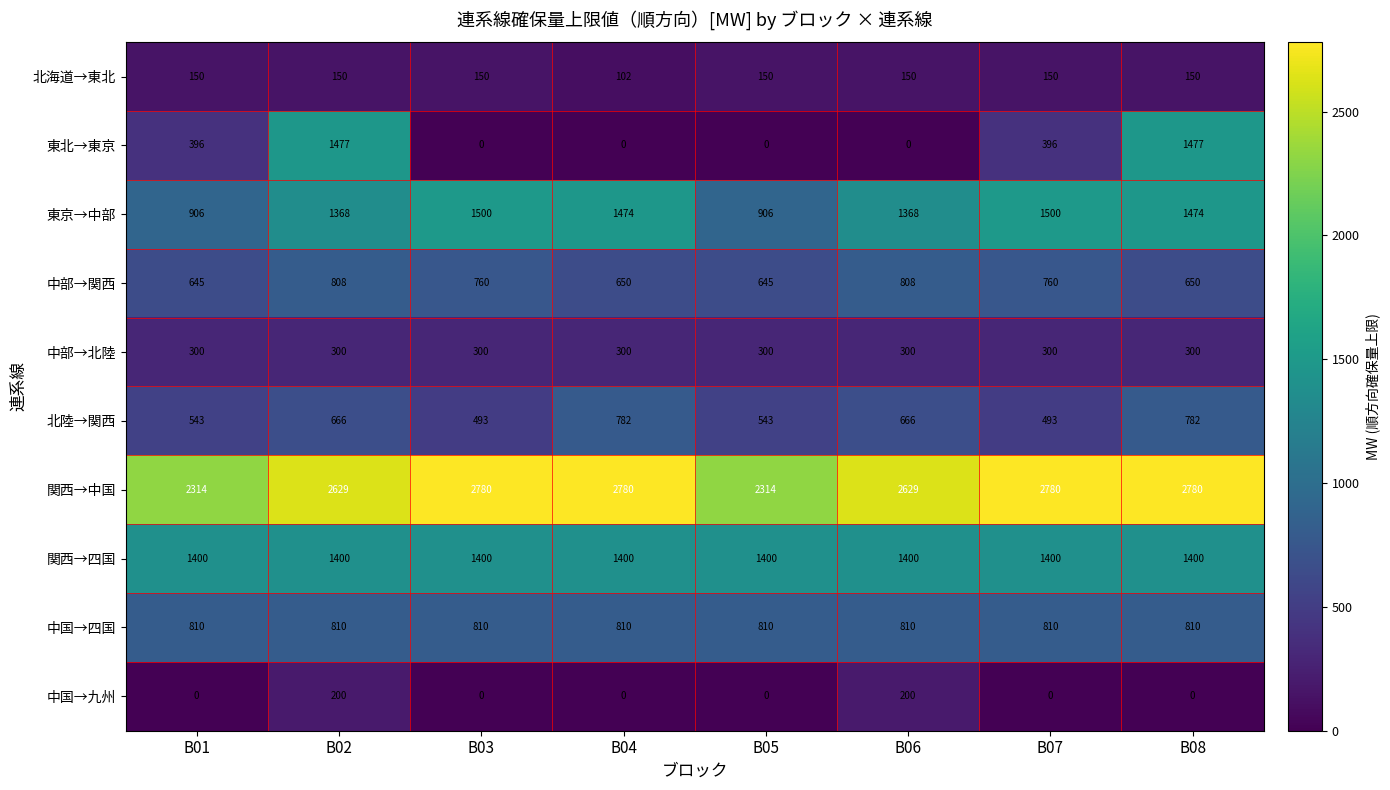

True or false: 中部→北陸 has a value of 300 at B07.

True